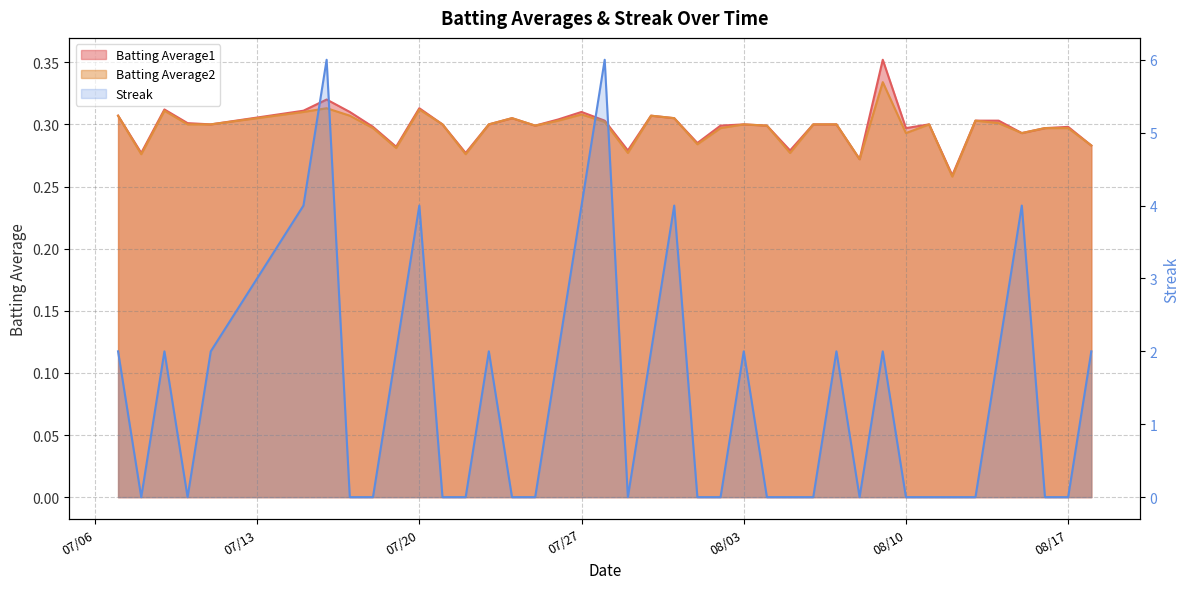

Count the number of categories in the chart.

40